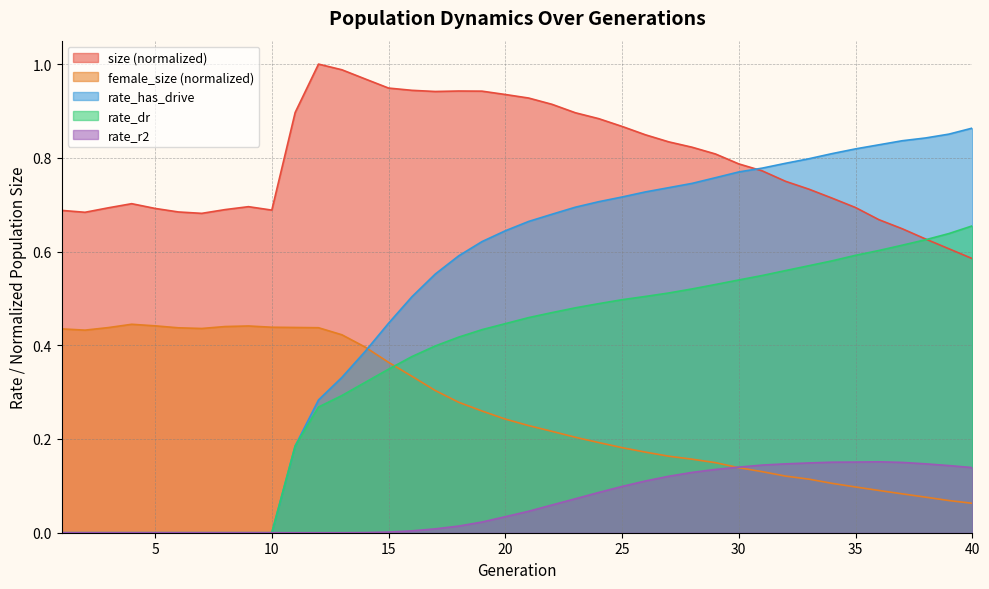

After their last crossing, which series has the higher values: rate_dr or female_size?

rate_dr